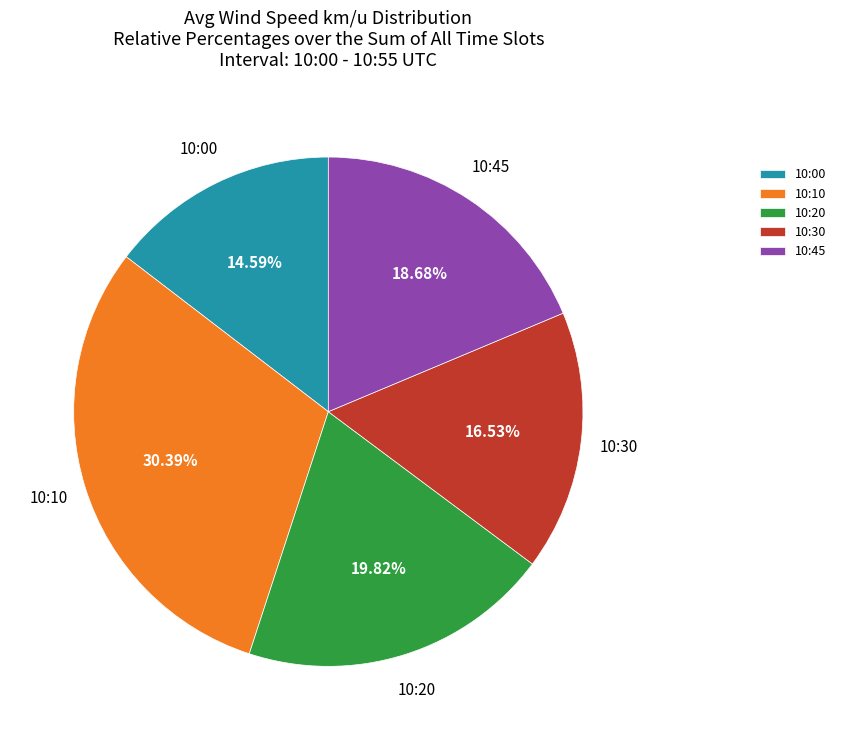

Which category has the smallest portion of the pie?

10:00